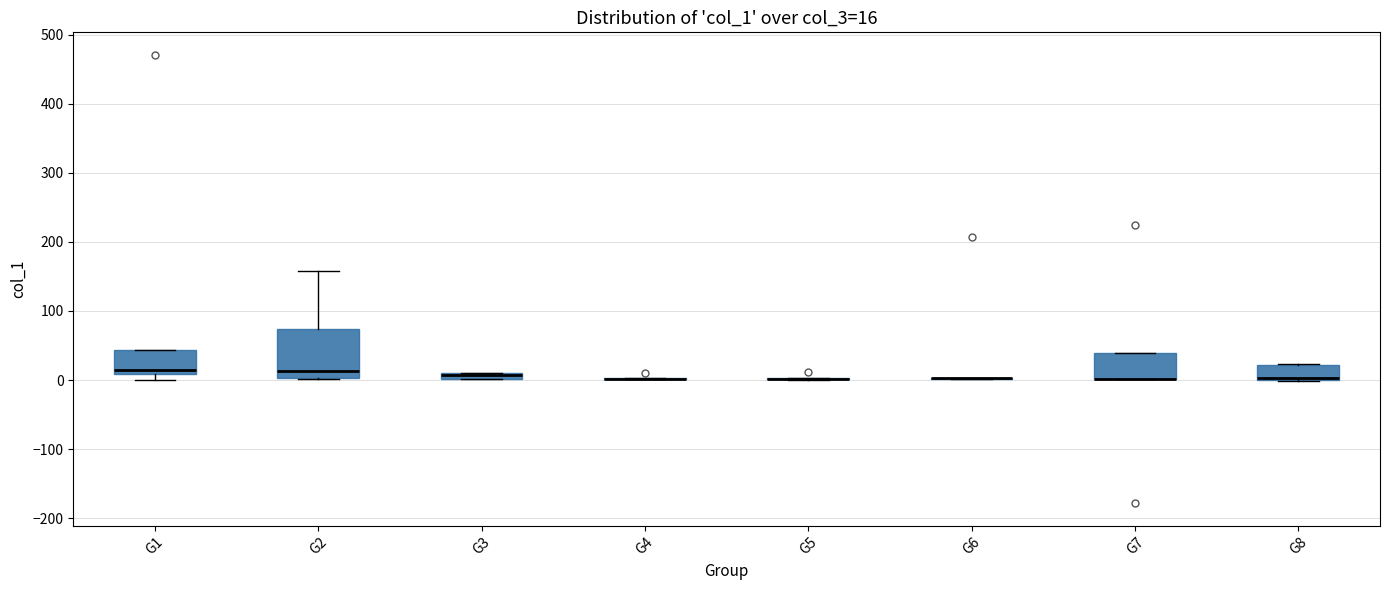

Which box is the tallest, from its lower edge to its upper edge?

G2